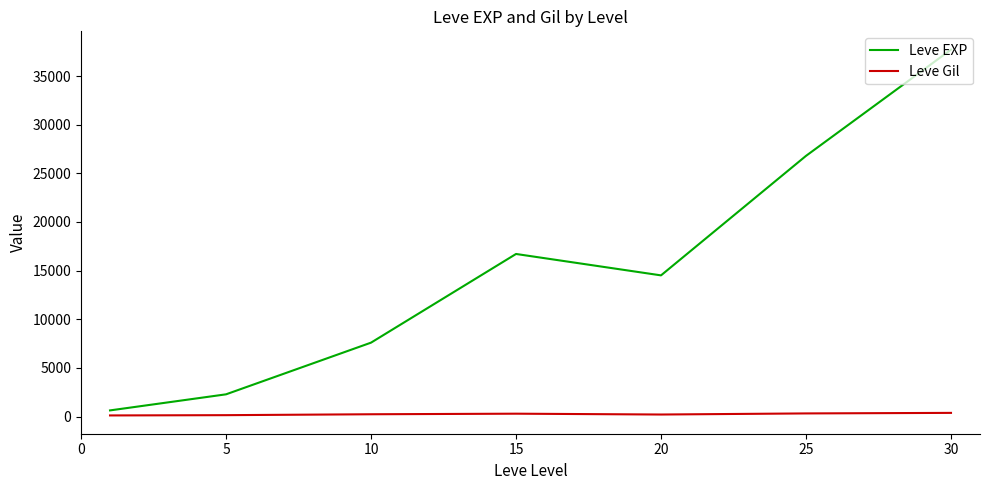

Which series has the largest total across all categories?

Leve EXP